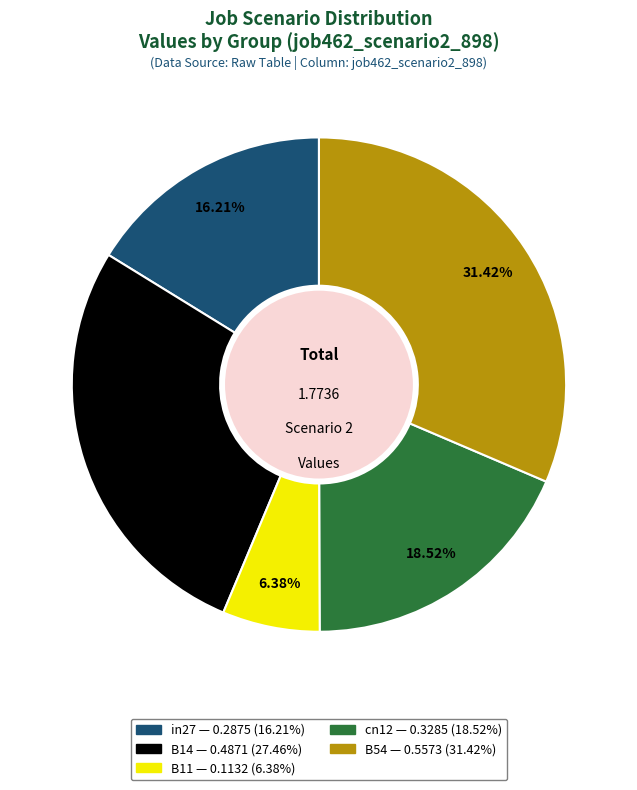

Which has a higher value, in27 or B14?

B14